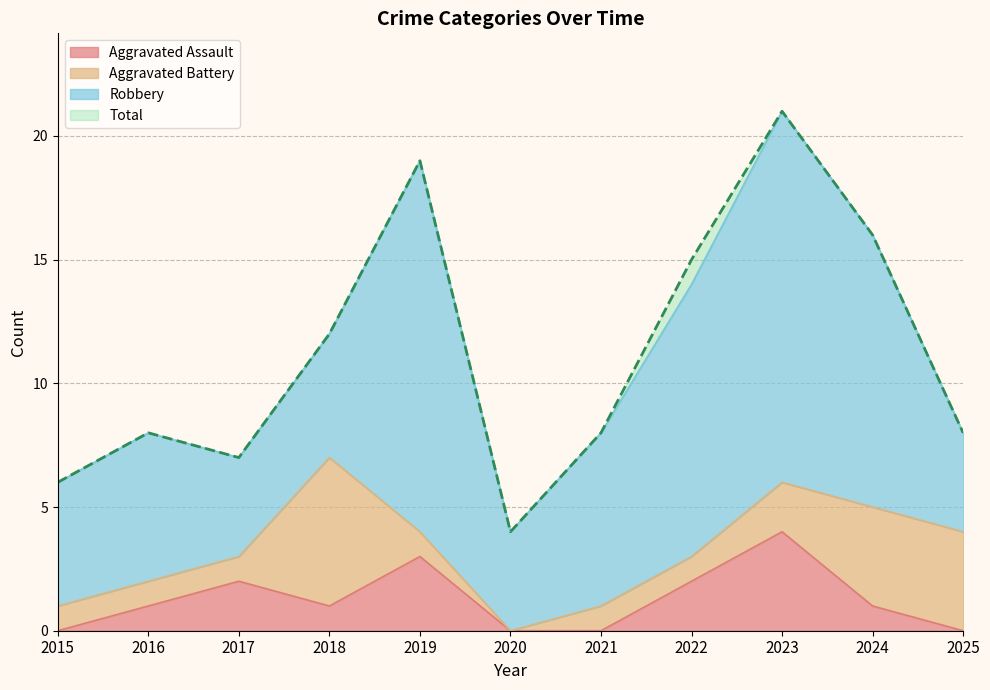

At which label does Aggravated Assault reach its peak?

2023